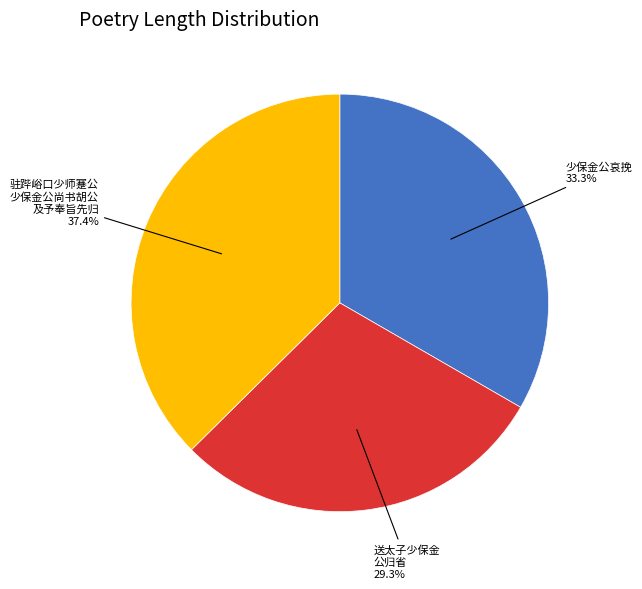

Is there a majority slice in this chart?

No